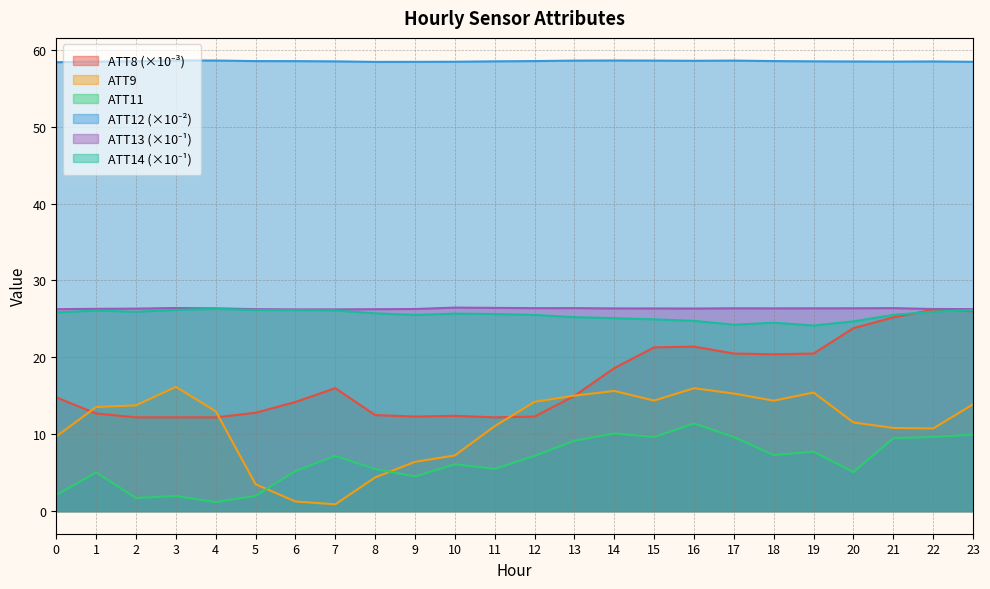

Is it true that ATT8 equals 7.8 at 13?

False